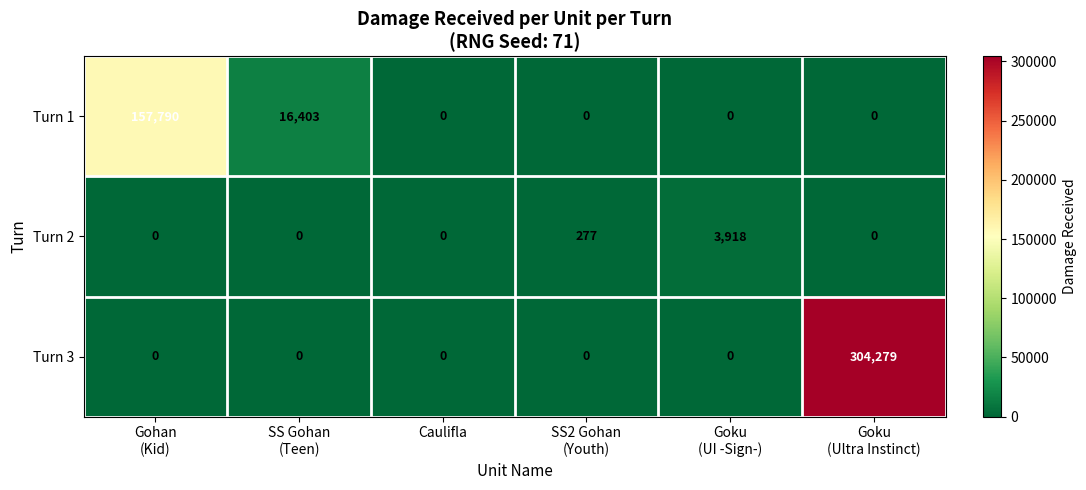

Reading left to right, list all the values displayed in this chart.

Turn 1: 157790	16403	0	0	0	0
Turn 2: 0	0	0	277	3918	0
Turn 3: 0	0	0	0	0	304279